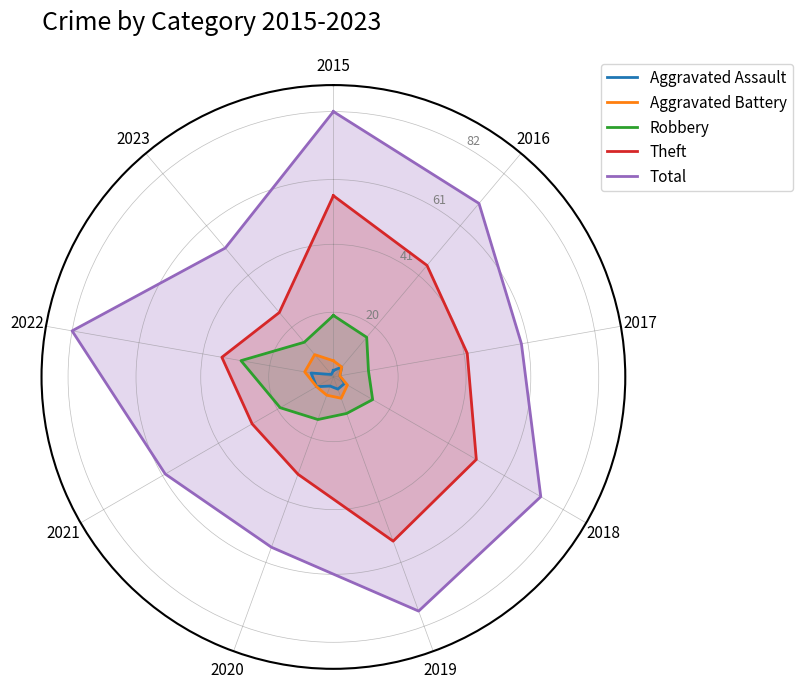

Is it true that Robbery equals 29 at 2022?

True